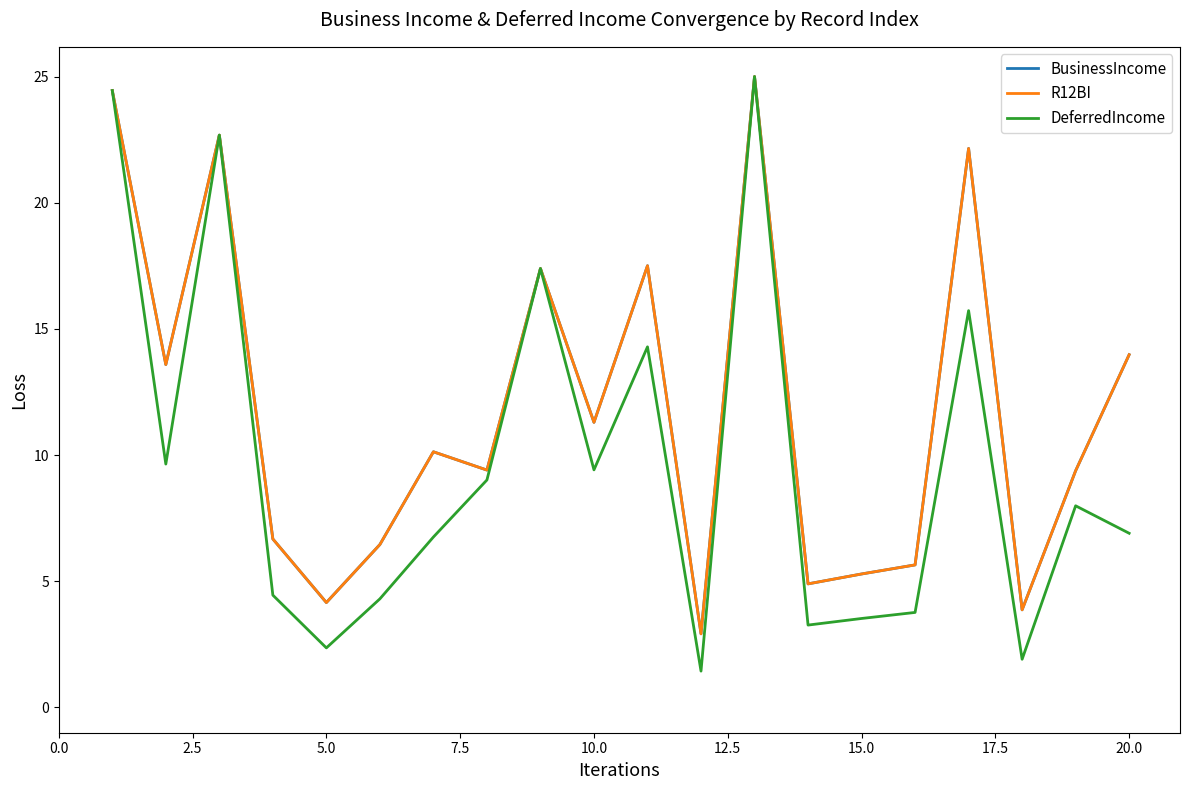

Reading left to right, extract all data points from this chart.

BusinessIncome: 24.4	13.6	22.7	6.7	4.2	6.5	10.1	9.4	17.4	11.3	17.5	2.9	25.0	4.9	5.3	5.6	22.2	3.9	9.4	14.0
R12BI: 24.4	13.6	22.7	6.7	4.2	6.5	10.1	9.4	17.4	11.3	17.5	2.9	25.0	4.9	5.3	5.6	22.2	3.9	9.4	14.0
DeferredIncome: 24.4	9.6	22.7	4.5	2.4	4.3	6.8	9.0	17.4	9.4	14.3	1.4	25.0	3.3	3.5	3.8	15.7	1.9	8.0	6.9